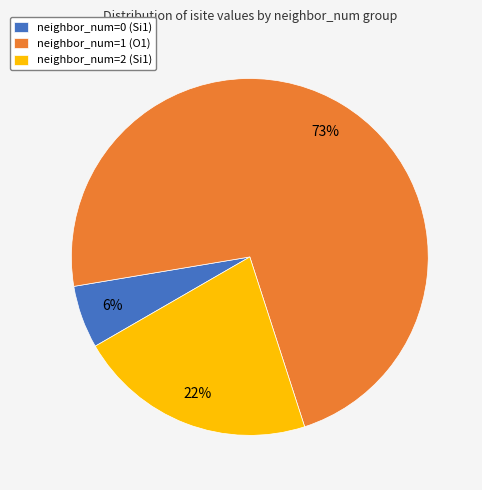

Which has a higher value, neighbor_num=2 (Si1) or neighbor_num=1 (O1)?

neighbor_num=1 (O1)